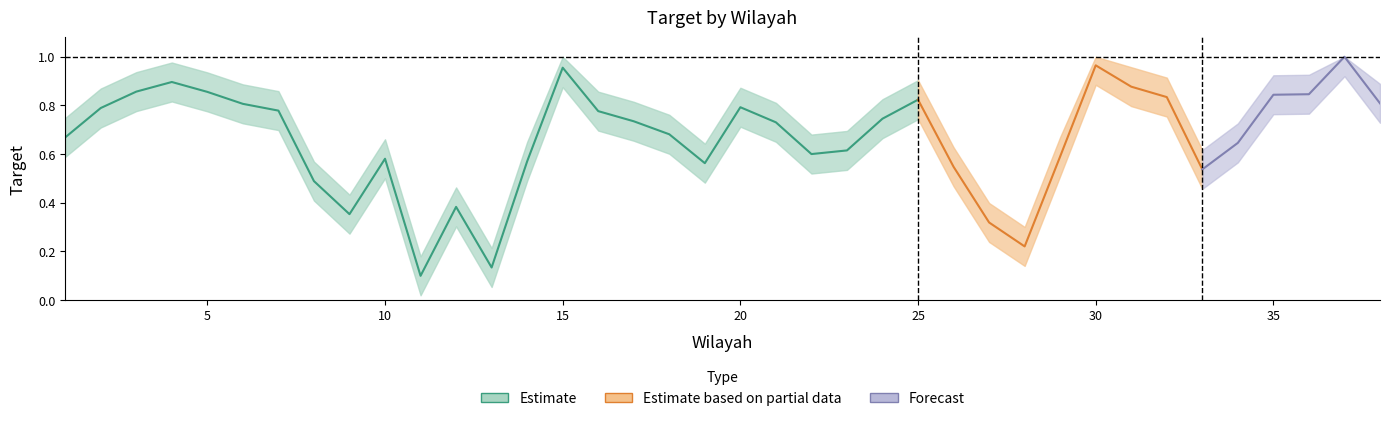

What is the greatest value displayed?

1.0